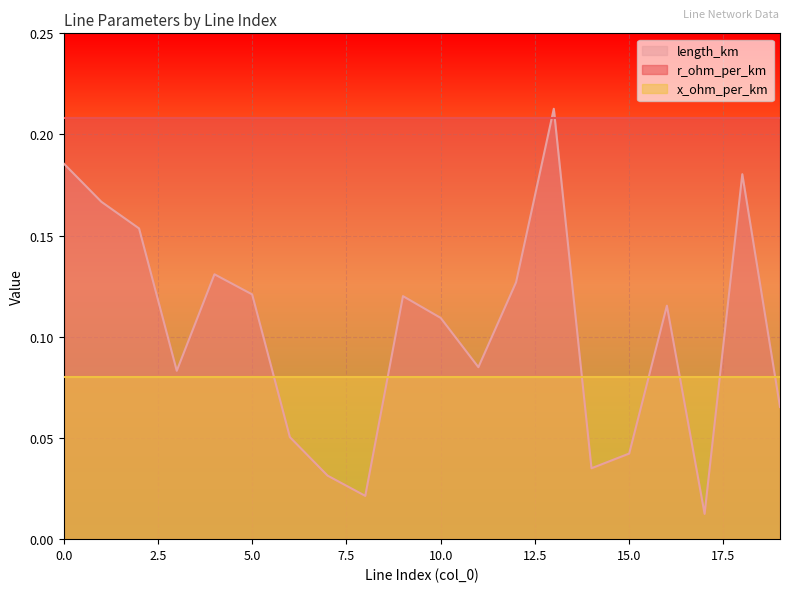

What is the value of the r_ohm_per_km point at the 5th from the left?

0.2